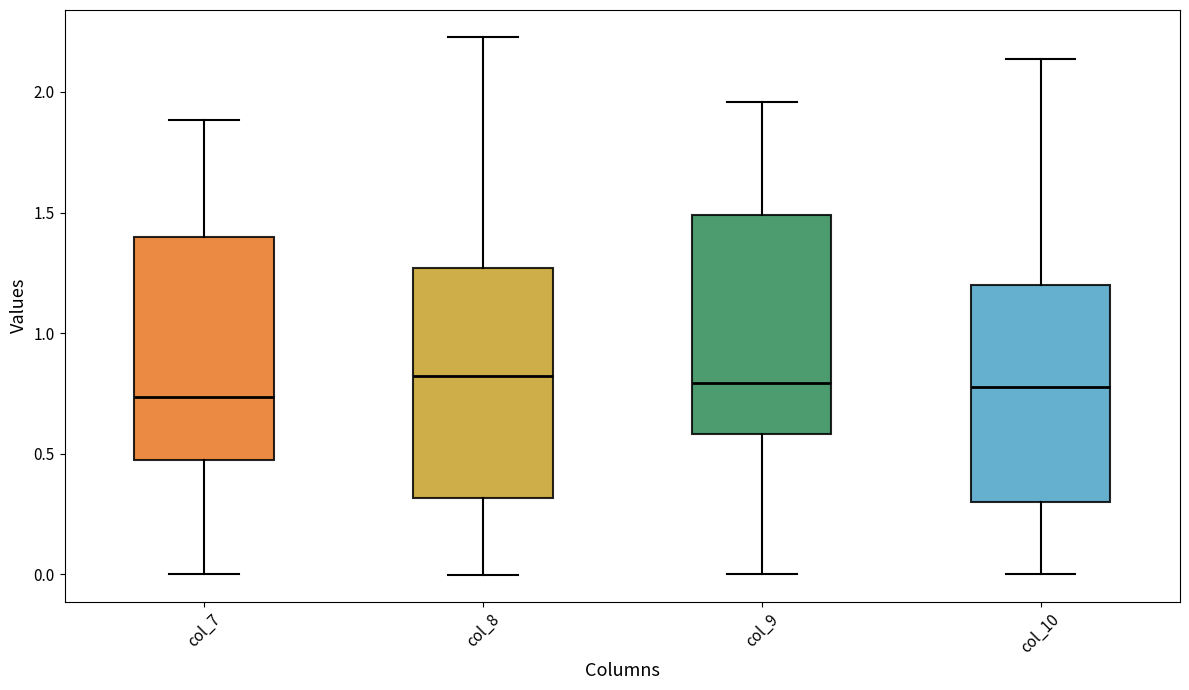

Reading left to right, transcribe this box plot: for each box, give where its median line is, the range the box spans, and where its two whiskers end, as read against the y-axis. The values are not printed on the chart, so give them approximately, as read against the axis.

col_7: median 0.75, box 0.50 to 1.40, whiskers 0.00 to 1.90
col_8: median 0.80, box 0.30 to 1.25, whiskers 0.00 to 2.25
col_9: median 0.80, box 0.60 to 1.50, whiskers 0.00 to 1.95
col_10: median 0.80, box 0.30 to 1.20, whiskers 0.00 to 2.15